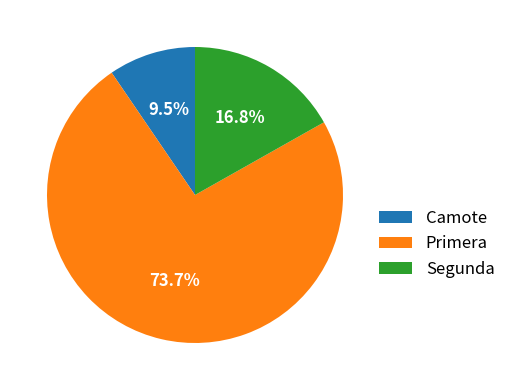

How much of the chart is everything except Camote?

90.5%